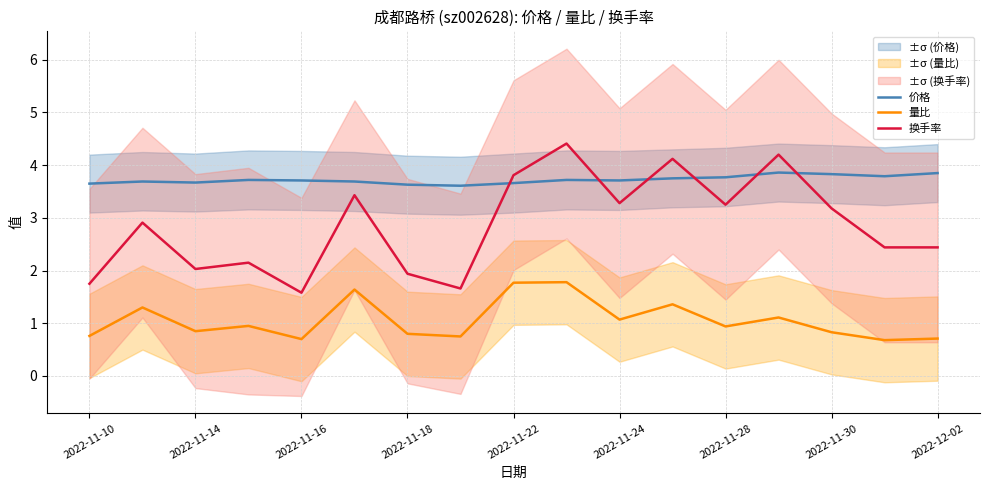

The value of 换手率 at 2022-11-24 is 3.3. True or false?

True